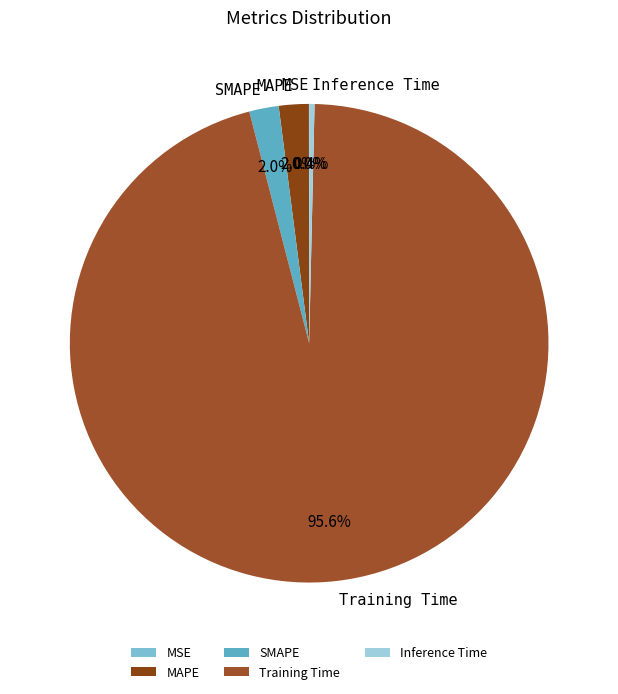

What is the majority slice?

Training Time